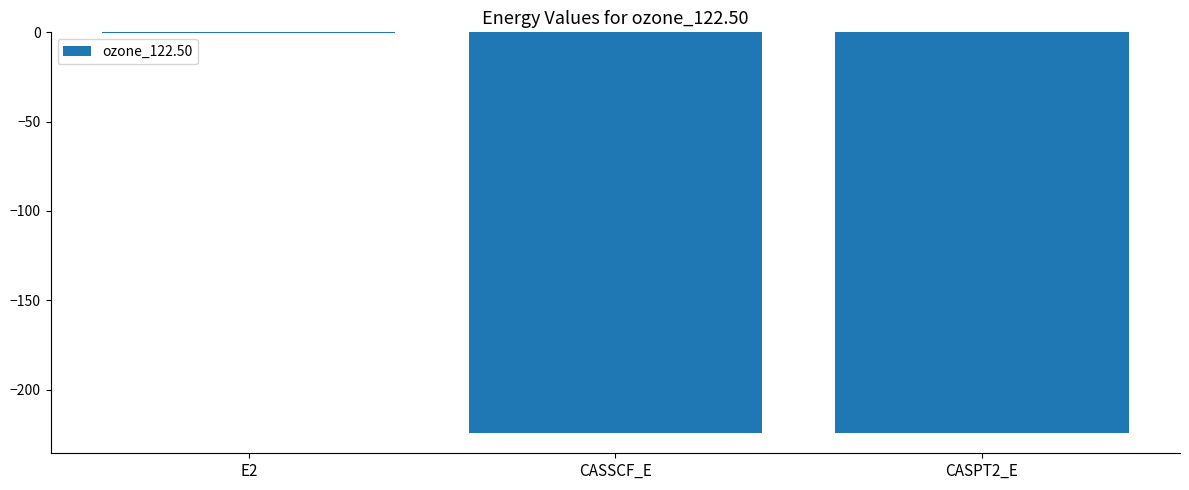

The value at CASPT2_E is -224.5. True or false?

True